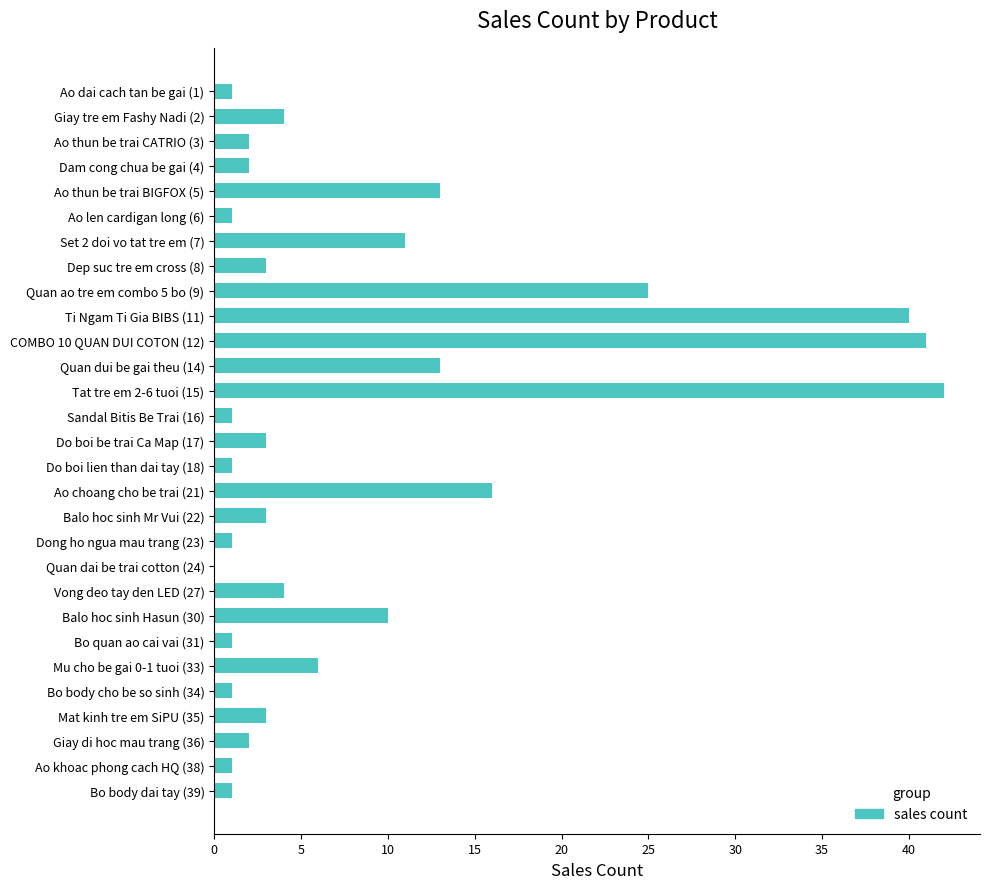

What is the change in value from Do boi lien than dai tay (18) to Balo hoc sinh Hasun (30)?

+9